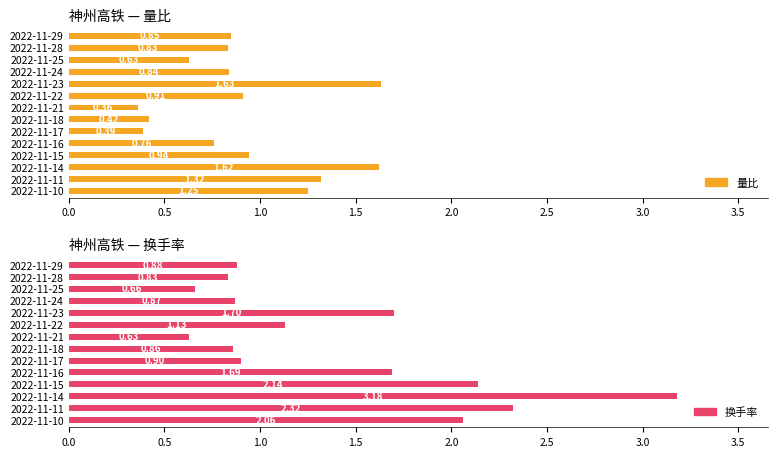

The 换手率 series shows 0.4 at 2022-11-10. True or false?

False